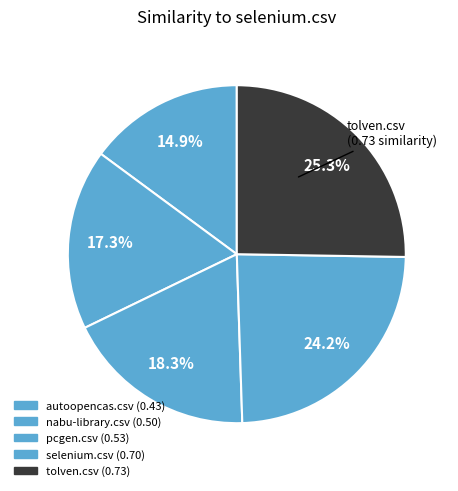

How many slices are in this pie chart?

5